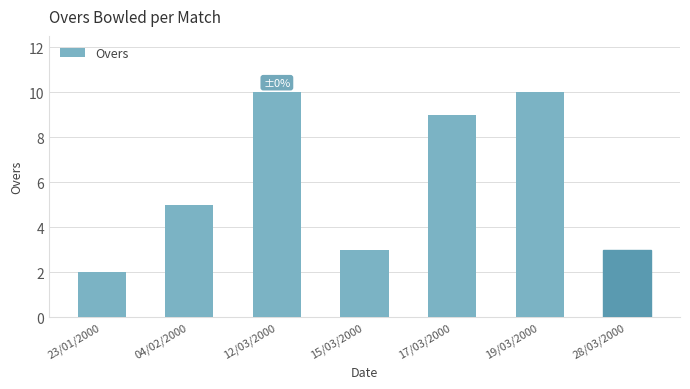

Does the chart contain any negative values?

No